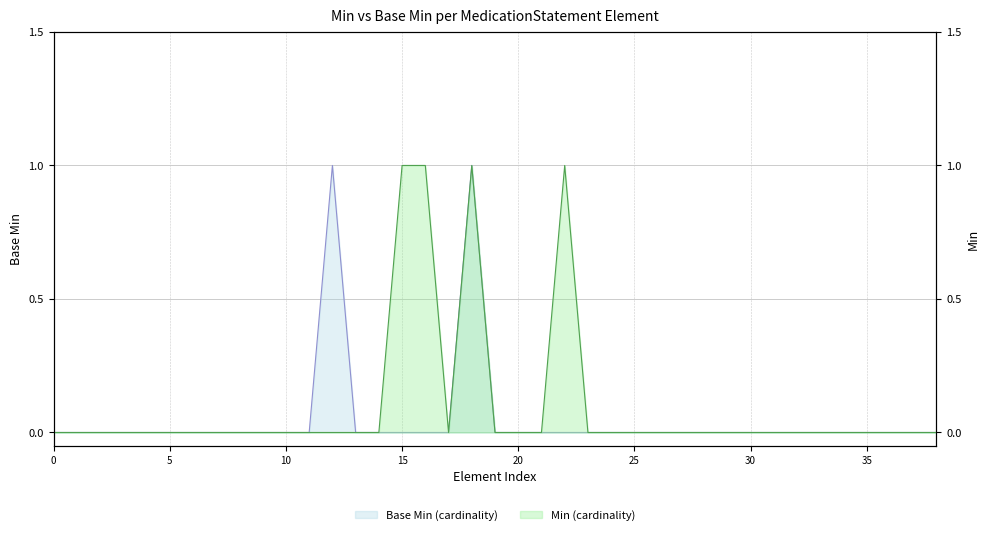

True or false: Base Min (cardinality) and Min (cardinality) cross at least once.

False